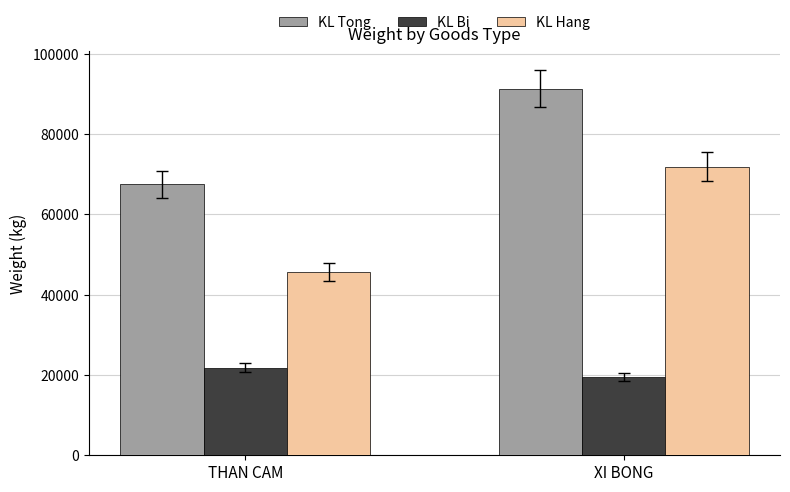

True or false: KL Hang has a value of 45680 at THAN CAM.

True